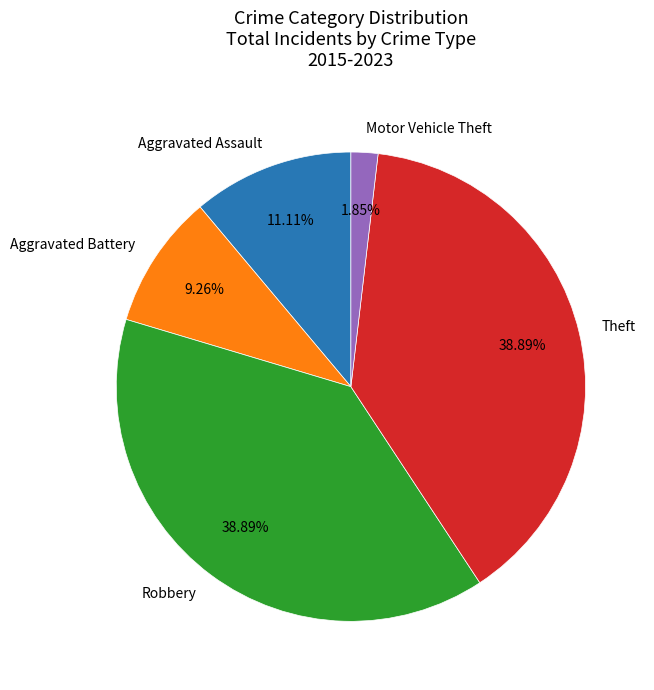

Combined, do Robbery and Motor Vehicle Theft account for over 50%?

No